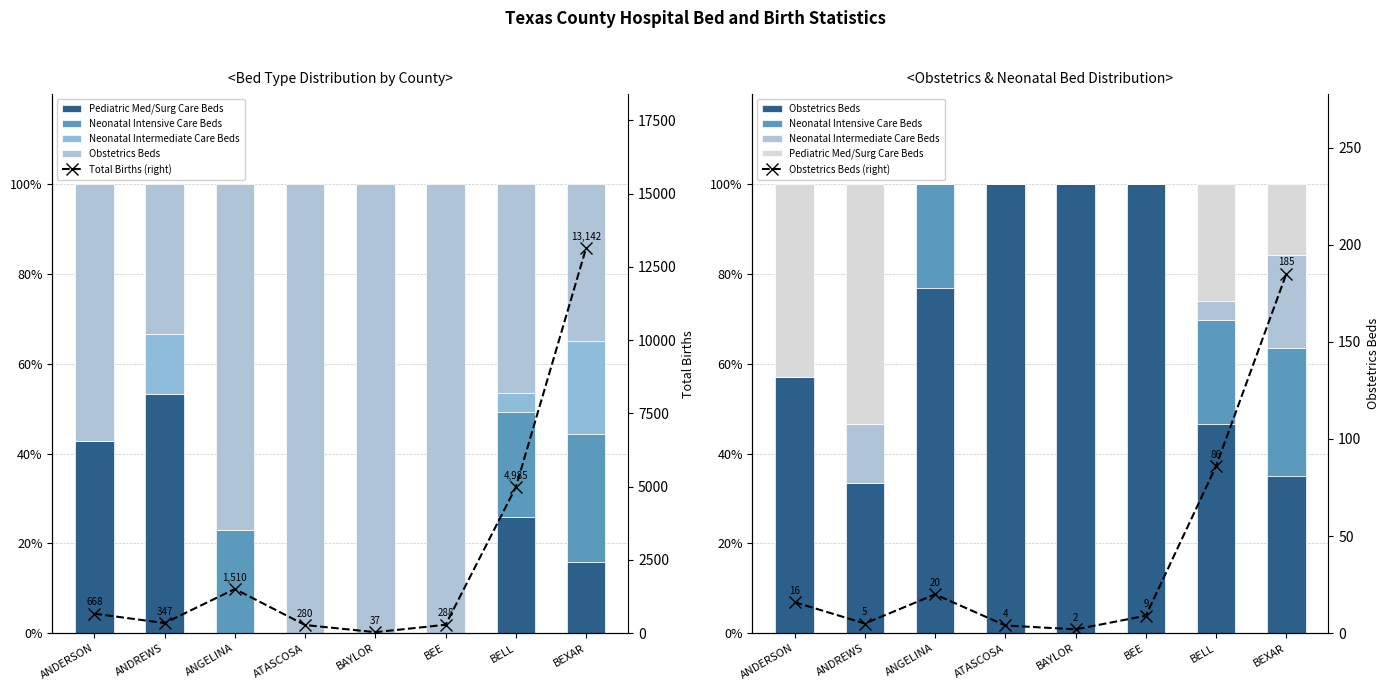

Which series has the widest spread of values?

Total Births (right)